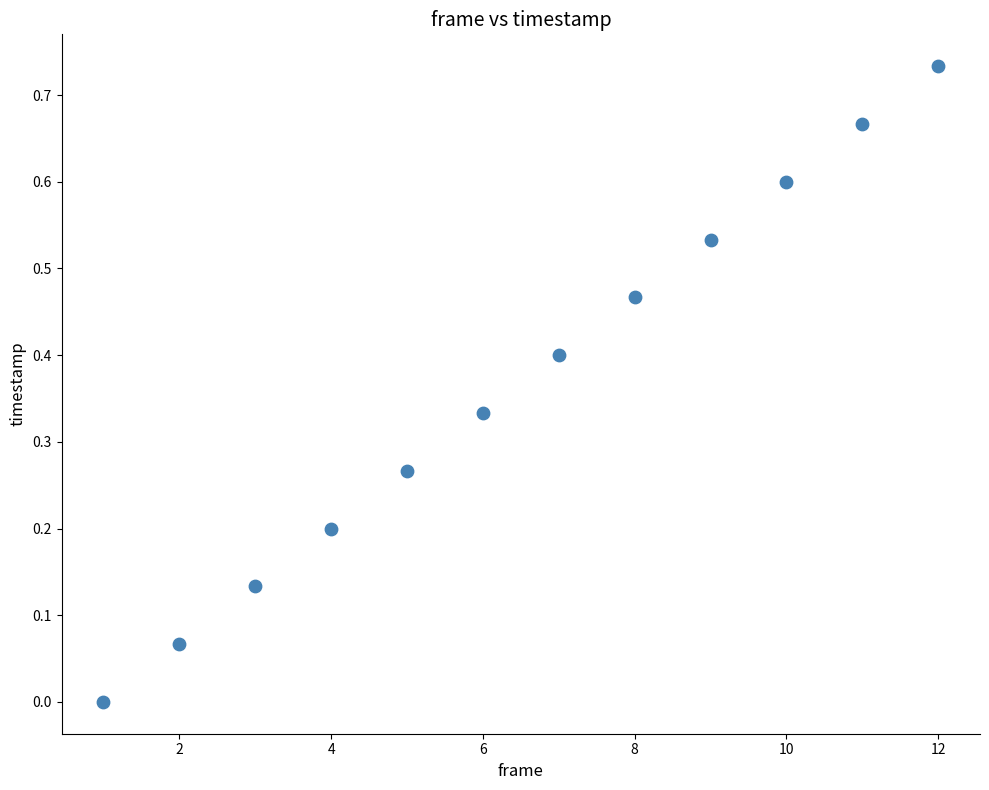

What is the range of X values (max minus min)?

11.0